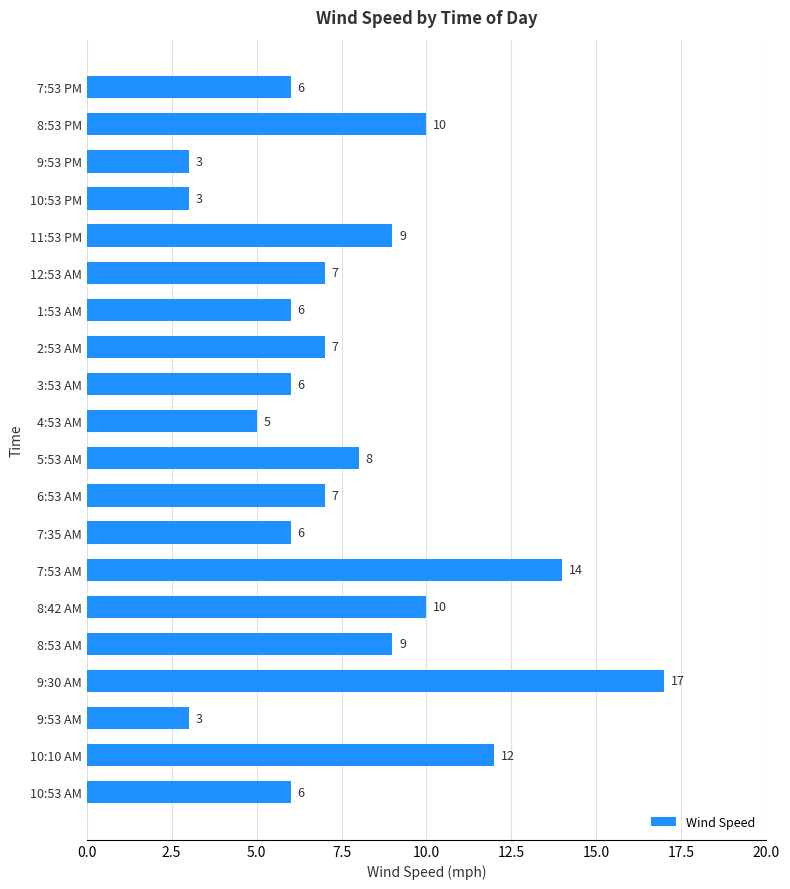

Is it true that the value at 8:53 AM is 9?

True